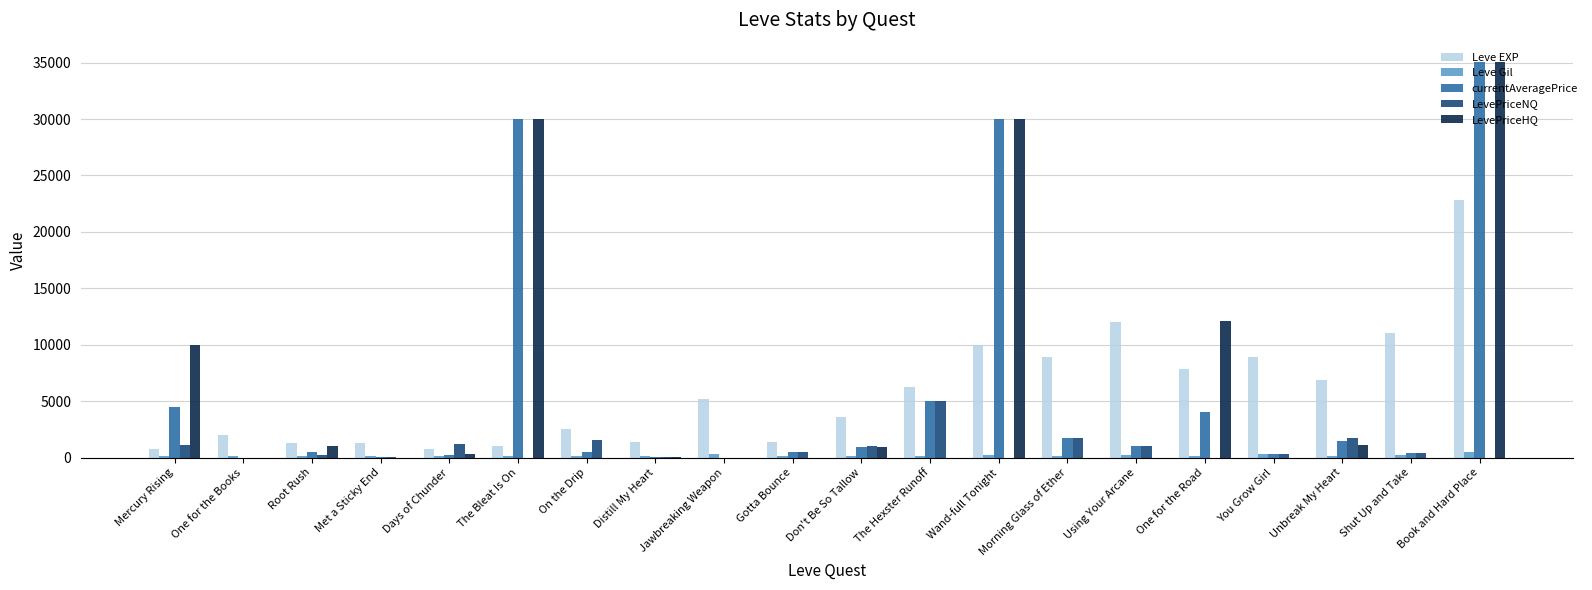

The value of Leve EXP at You Grow Girl is 5821. True or false?

False